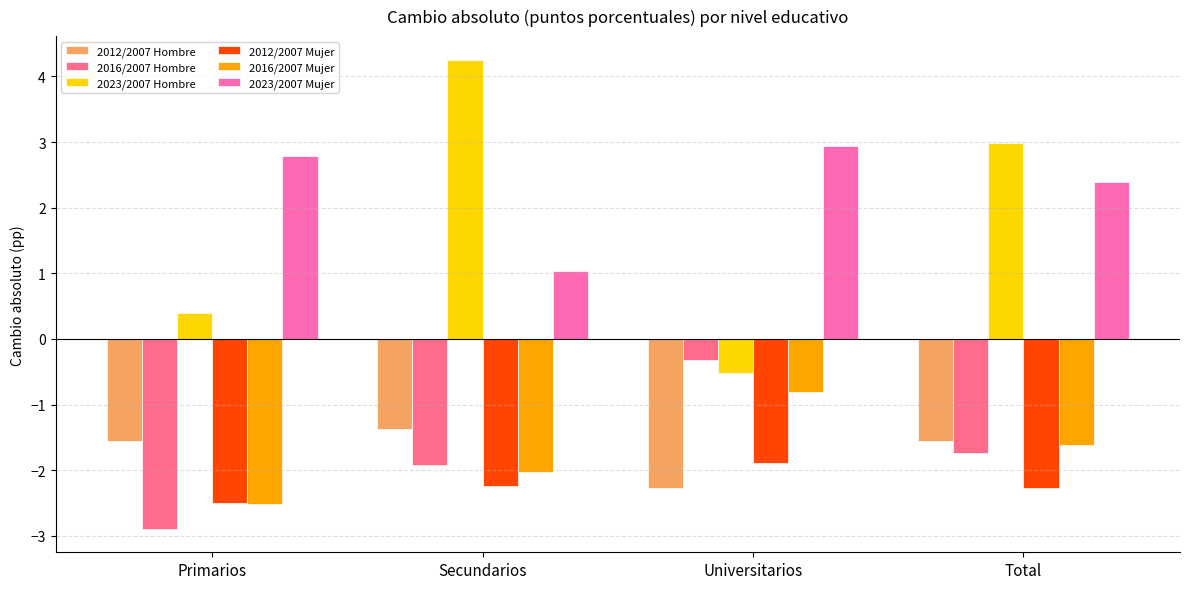

What is the label of the 1st bar from the right?

Total